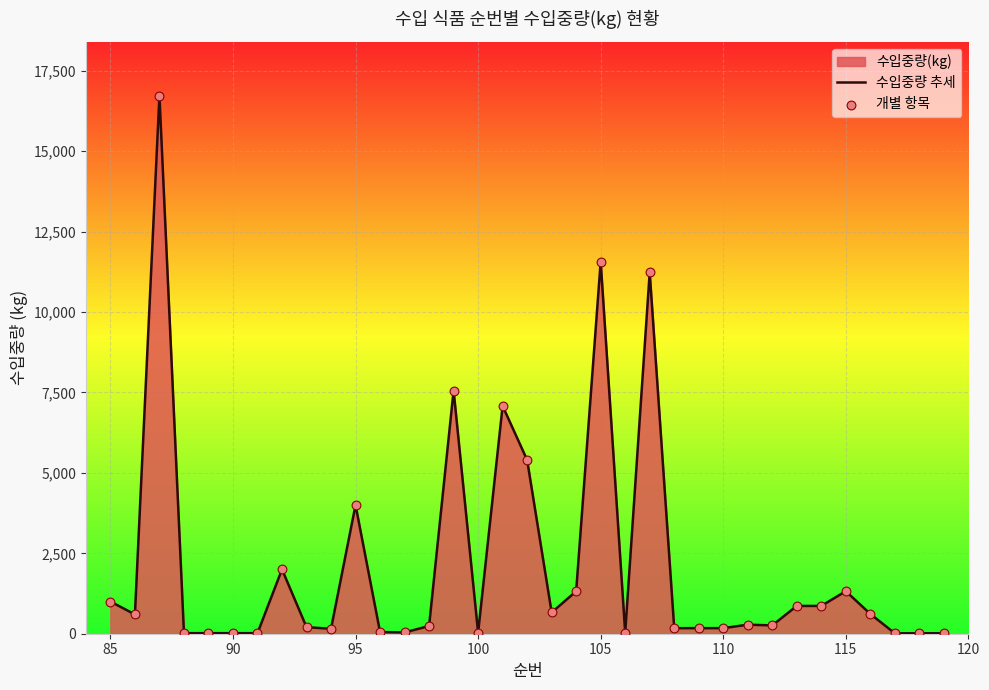

What is the greatest value displayed?

16729